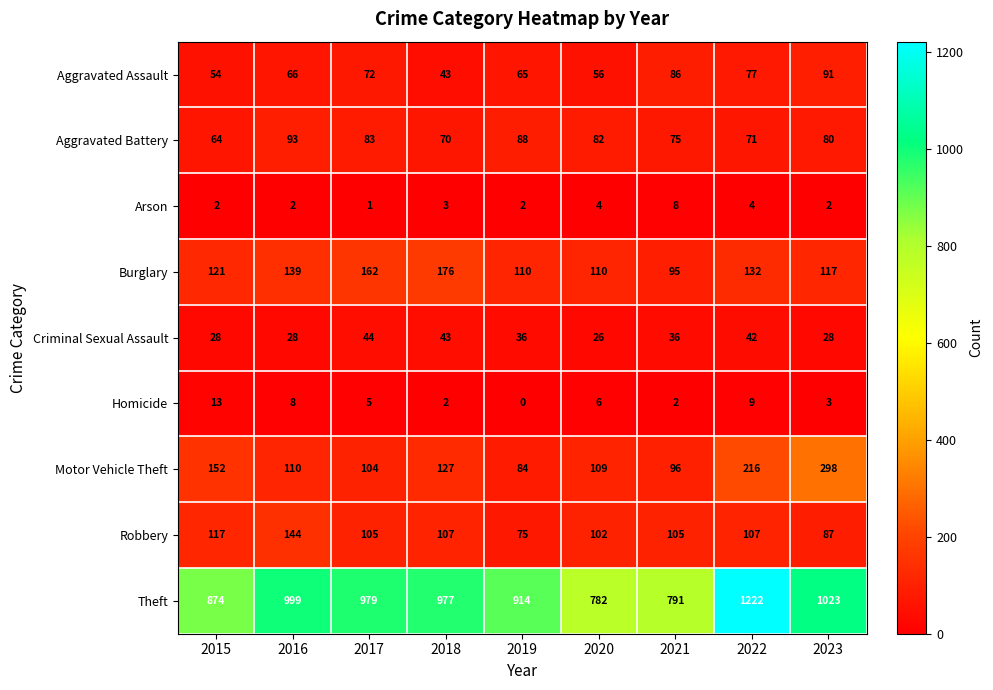

The Theft series shows 1420 at 2017. True or false?

False